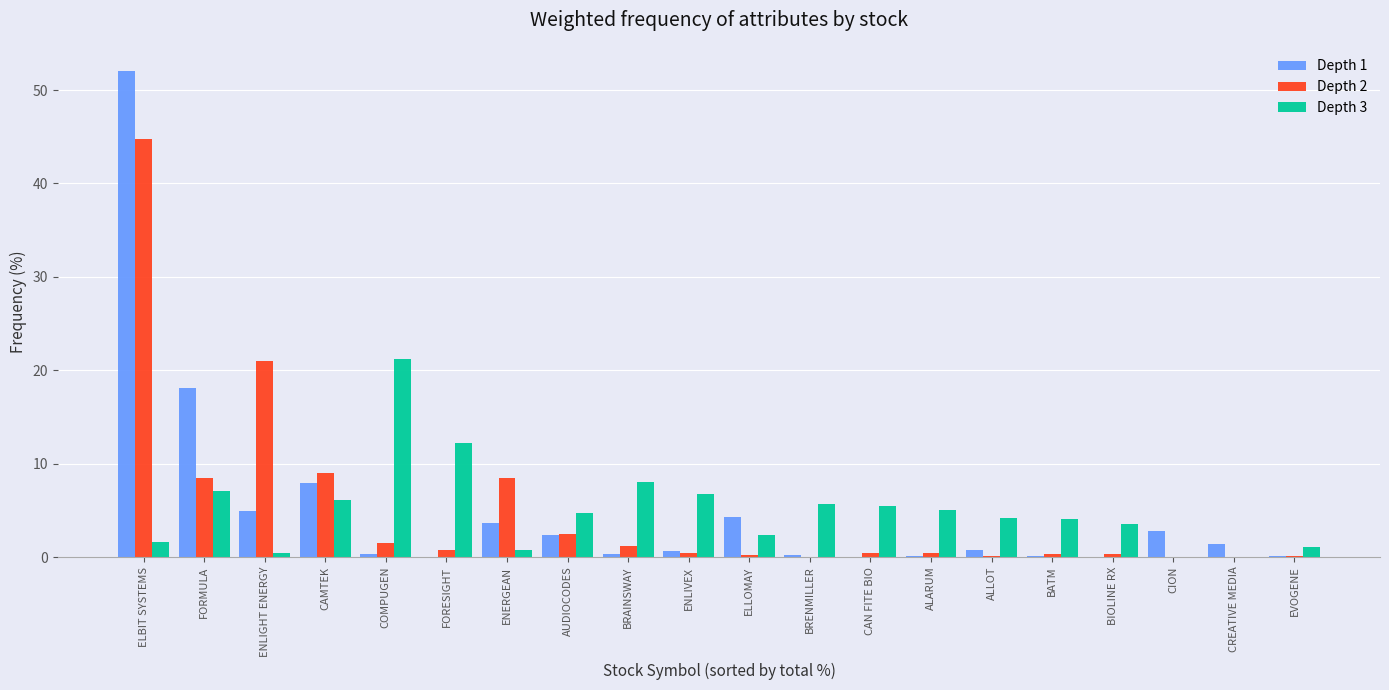

At which category is the sum across all series the highest?

ELBIT SYSTEMS